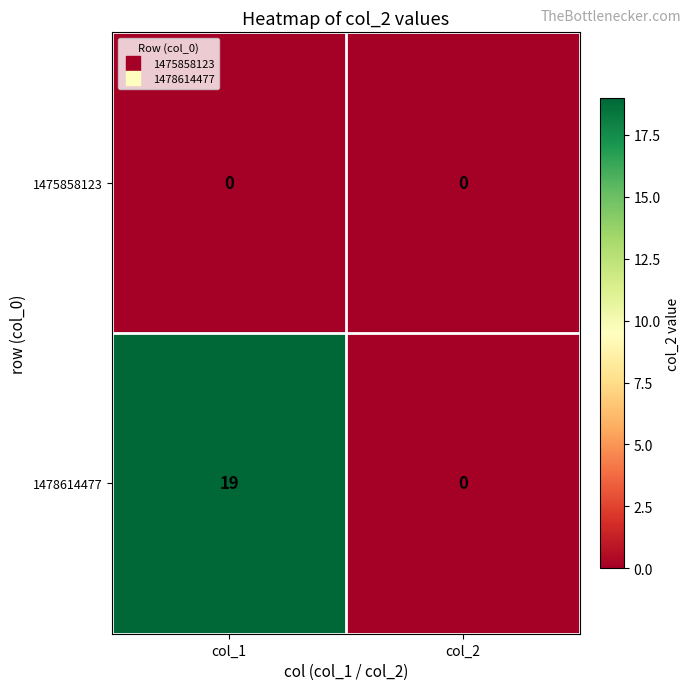

Which series has the widest spread of values?

1478614477